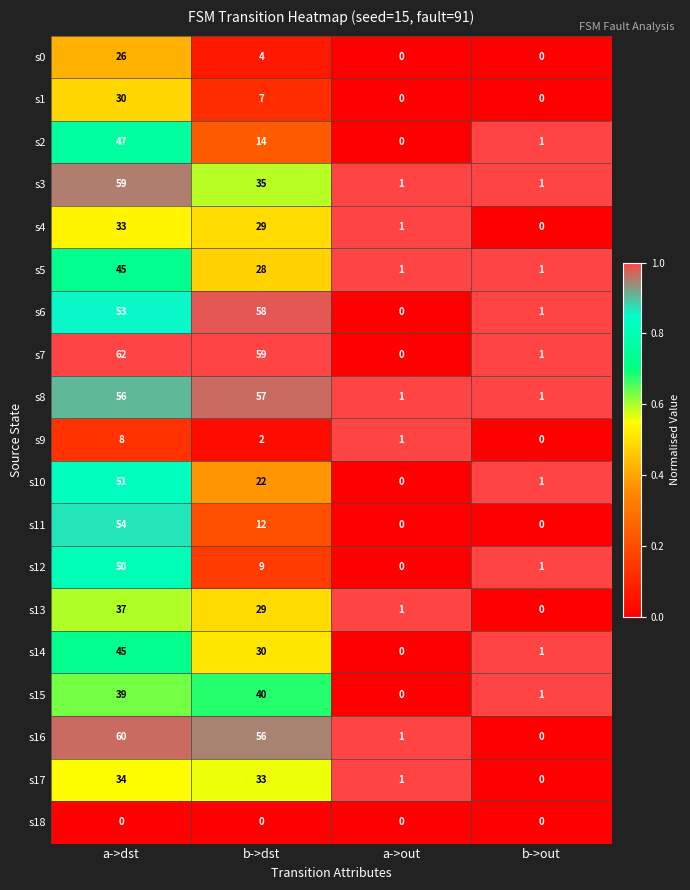

Which category has the highest value in the s16 series?

a->dst